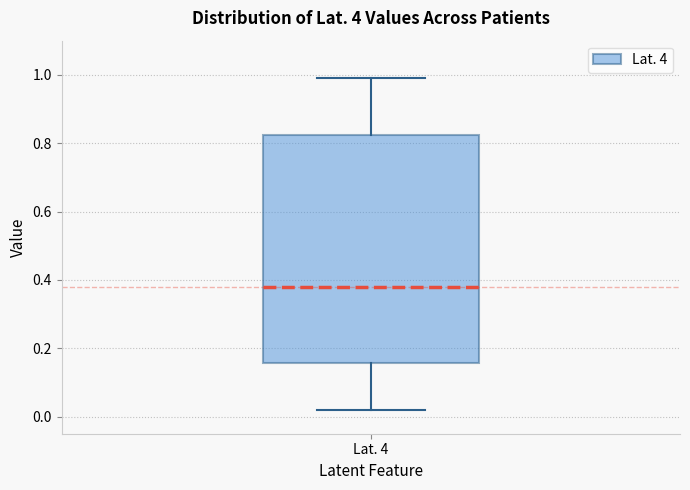

Where is the upper edge of the box for Lat. 4 on the y-axis? The values are not printed on the chart, so give them approximately, as read against the axis.

0.82